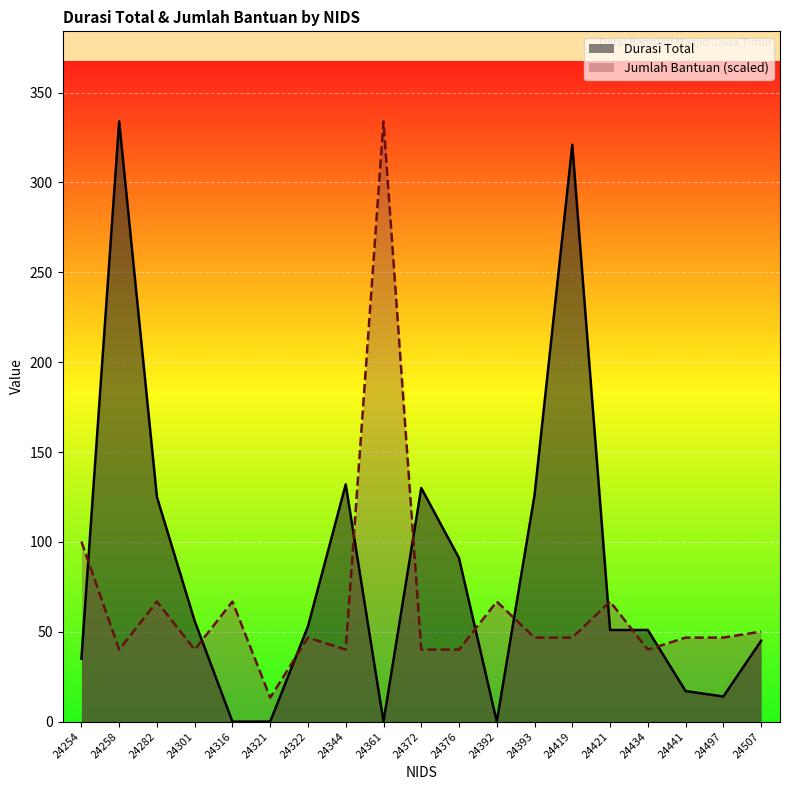

Which series has the largest range (max minus min)?

Durasi Total